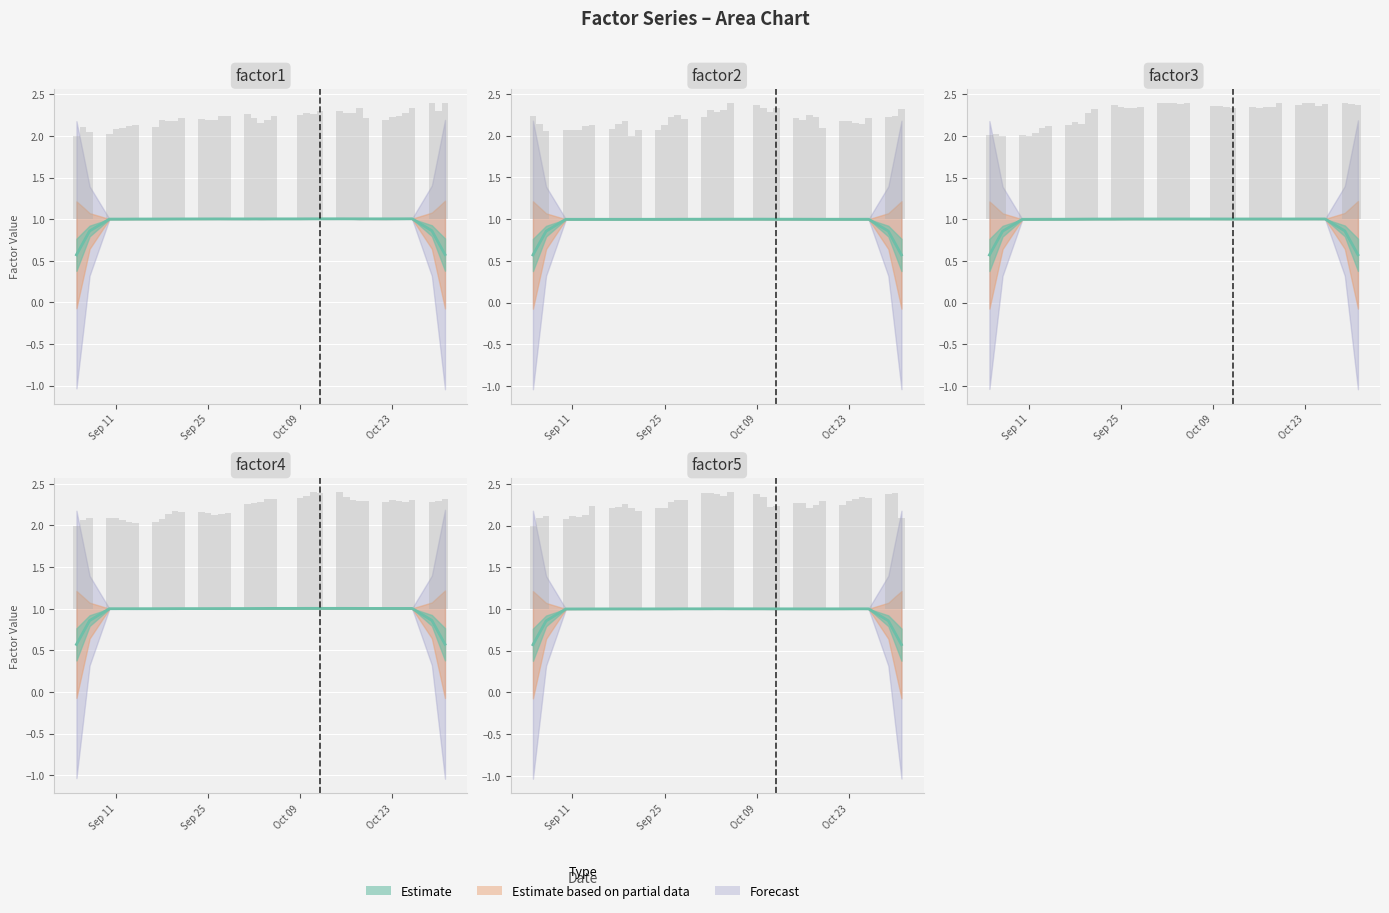

How many groups of bars are there?

40